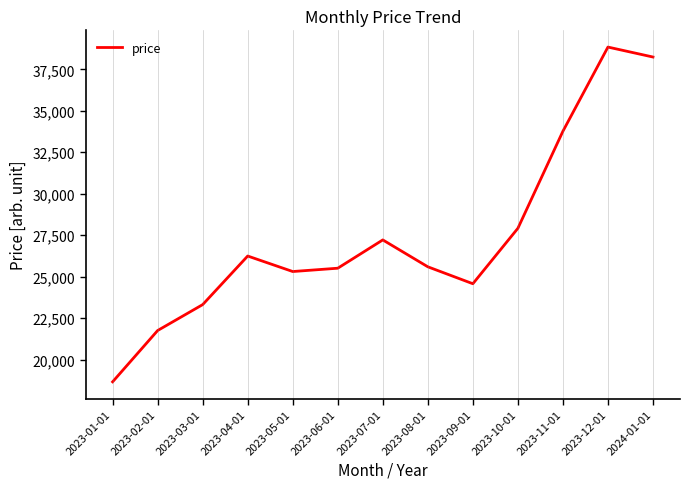

The value at 2023-07-01 is 37914.7. True or false?

False